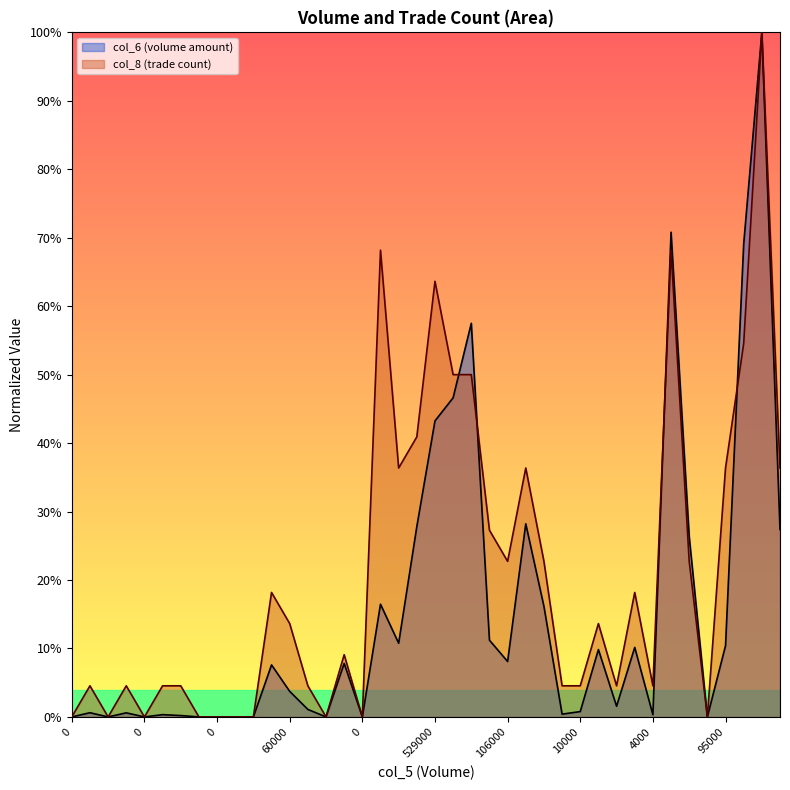

List the series in order of their overall mean, highest first.

col_8 (trade count), col_6 (volume amount)